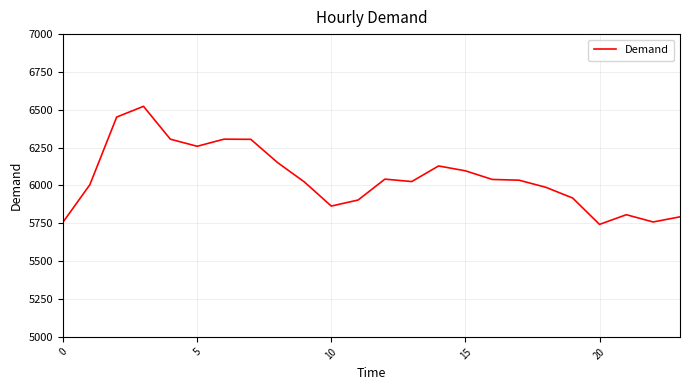

What is the maximum value shown in the chart?

6523